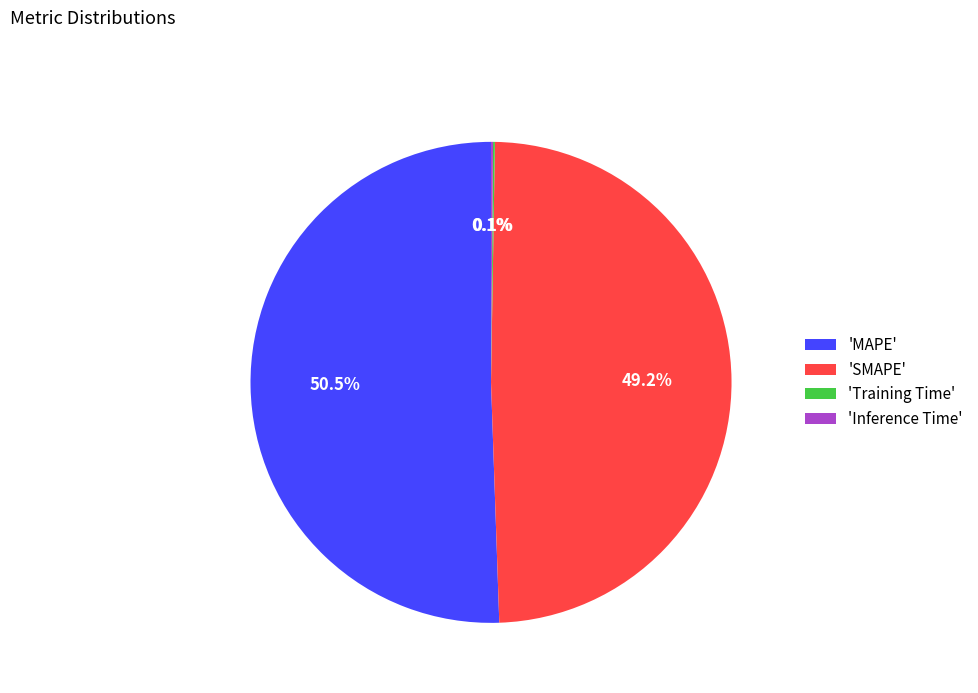

Which slice is the largest?

'MAPE'